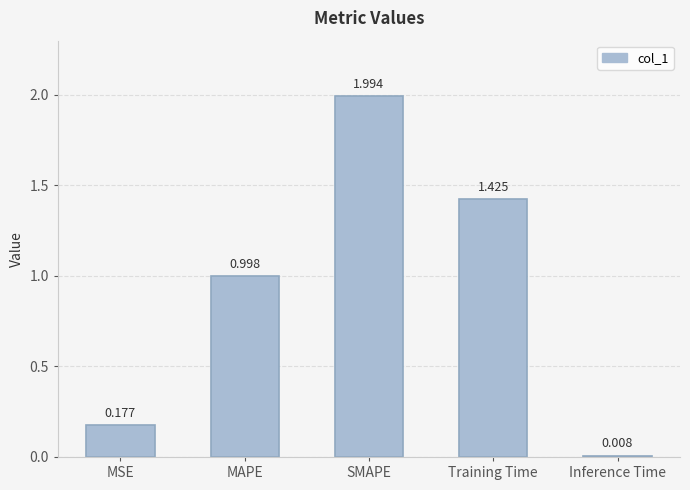

Count the number of data series in this chart.

1